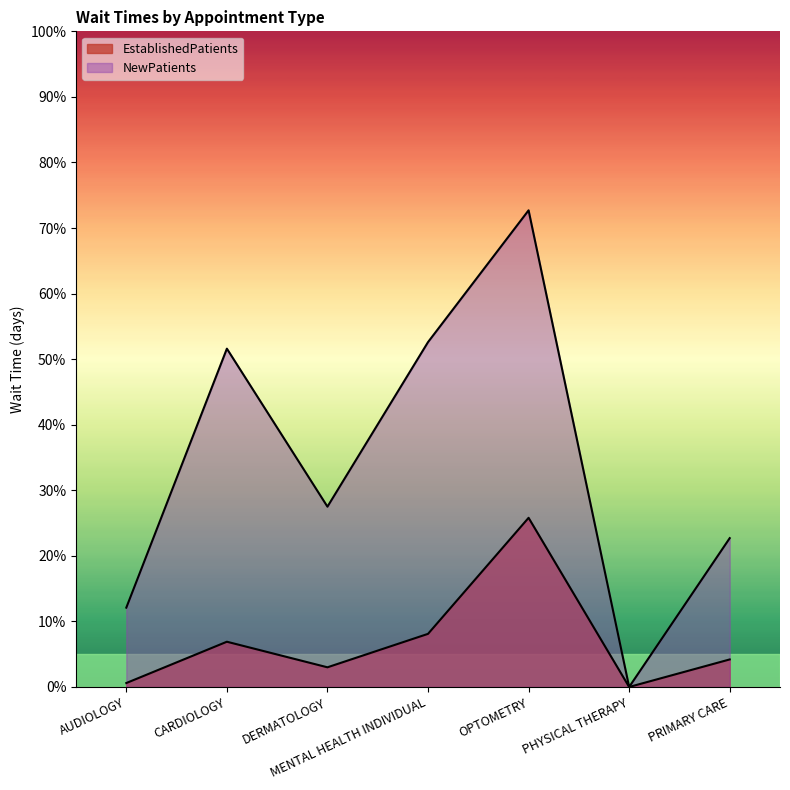

Which series has the largest range (max minus min)?

NewPatients